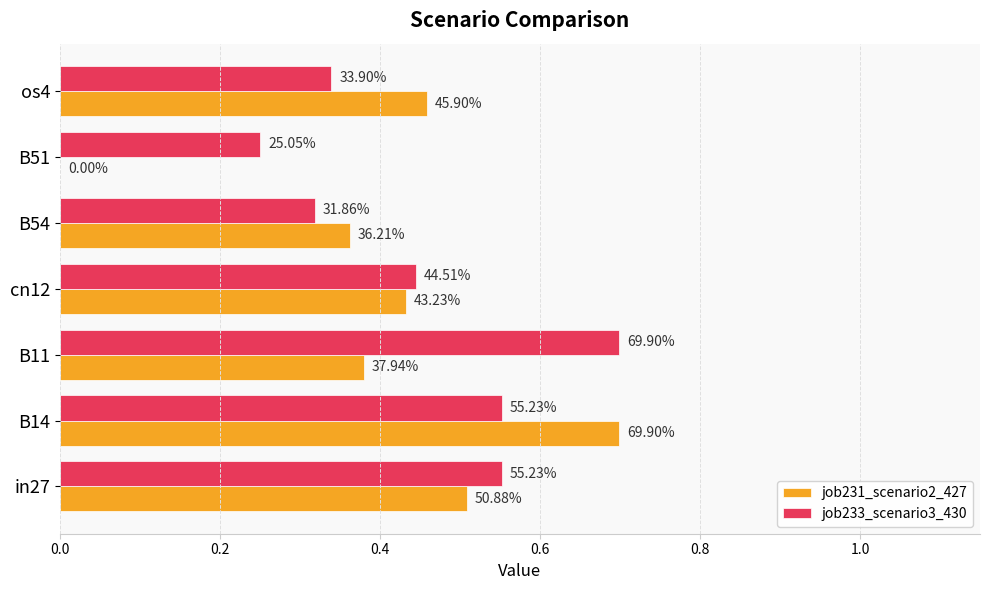

What is the value of the job233_scenario3_430 bar at the 5th from the left?

0.3